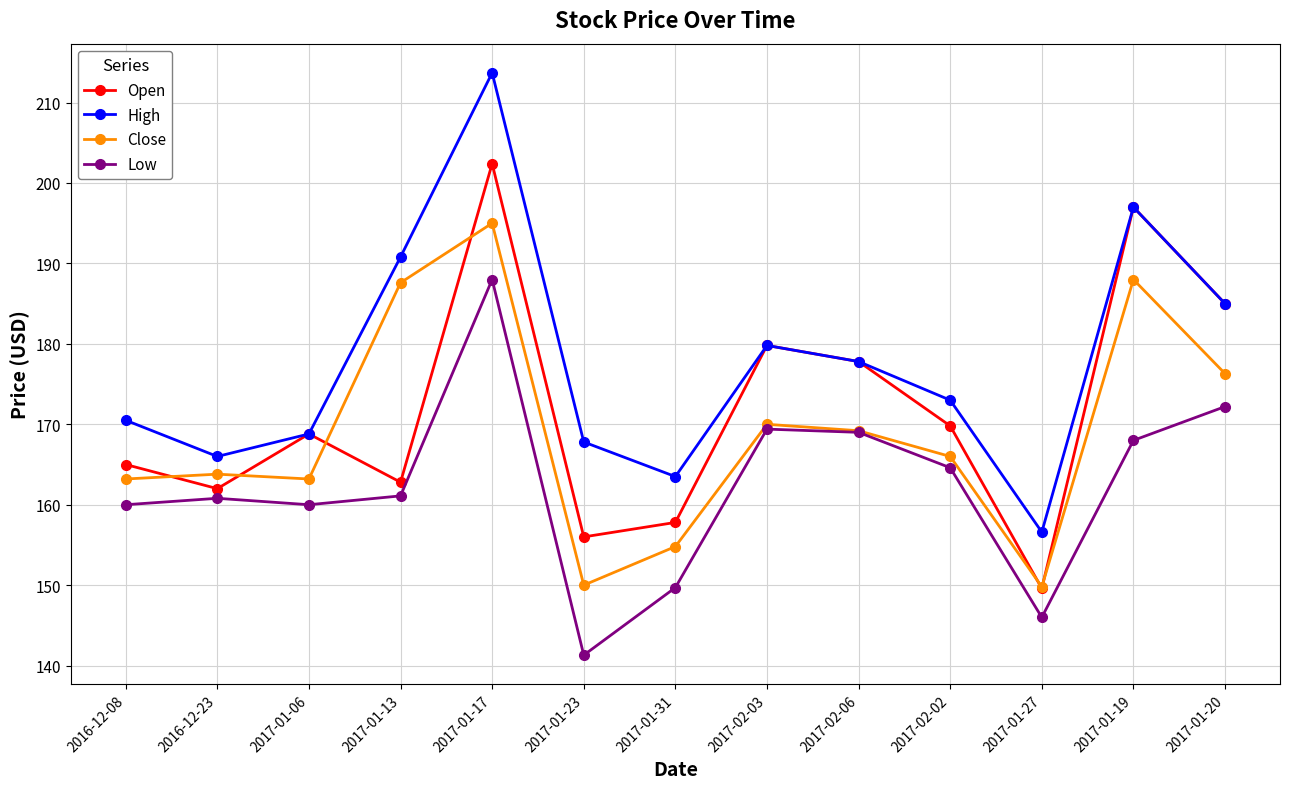

True or false: Low has a value of 42.4 at 2017-02-03.

False